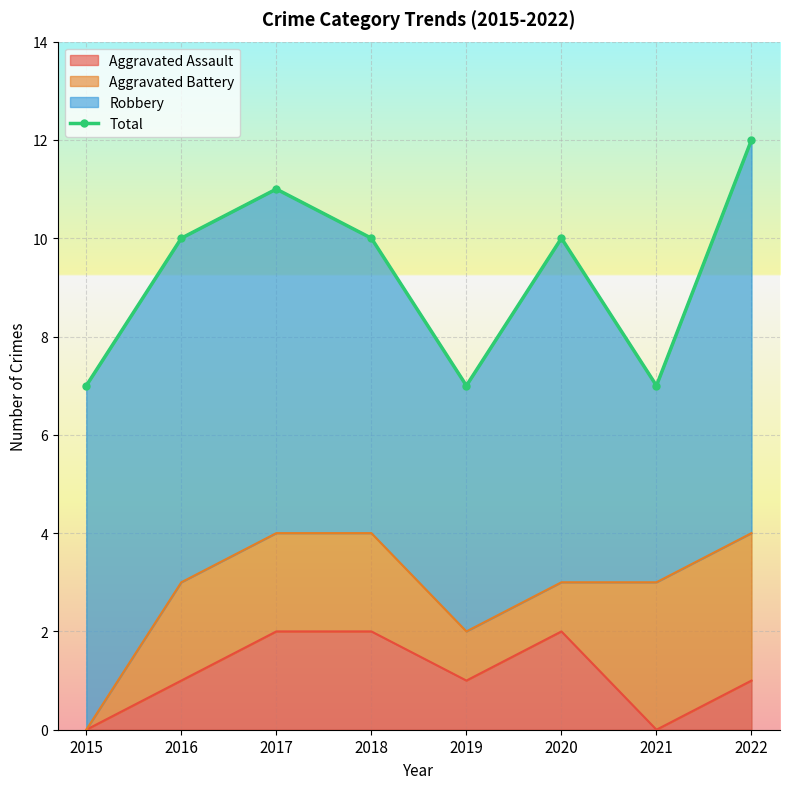

How many categories are shown in the chart?

8